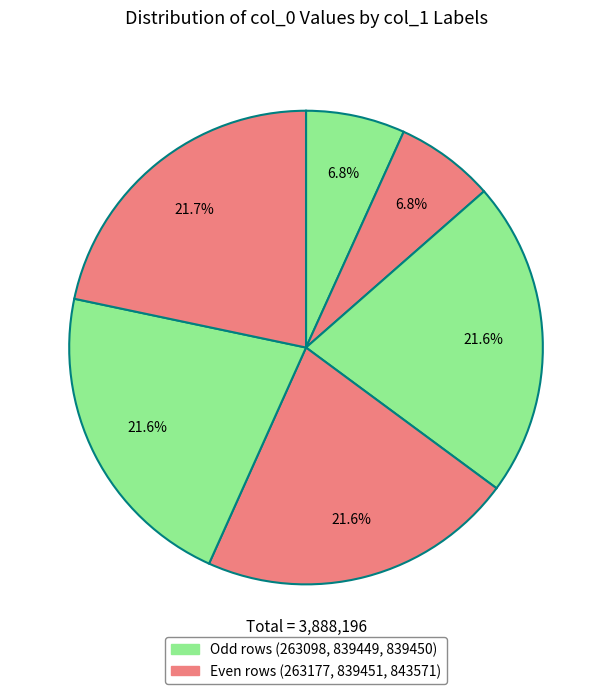

How many slices are in this pie chart?

6